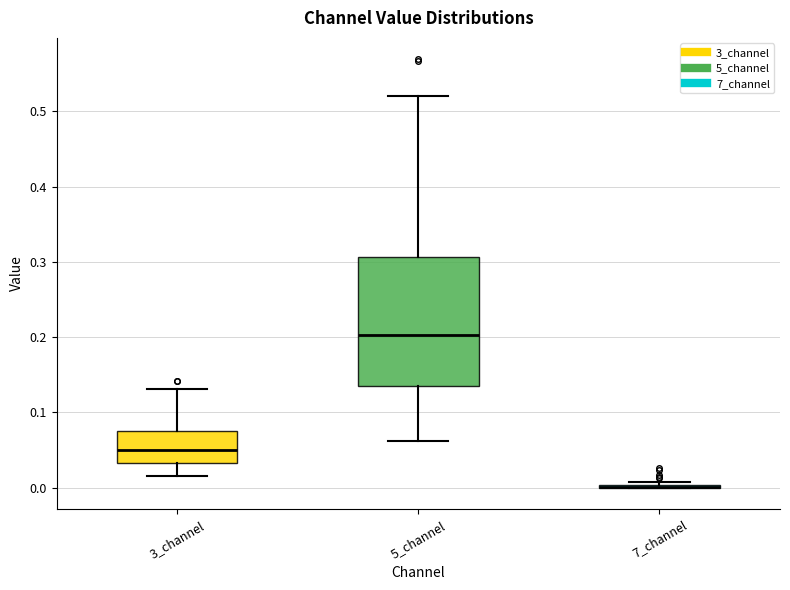

Which box is the tallest, from its lower edge to its upper edge?

5_channel